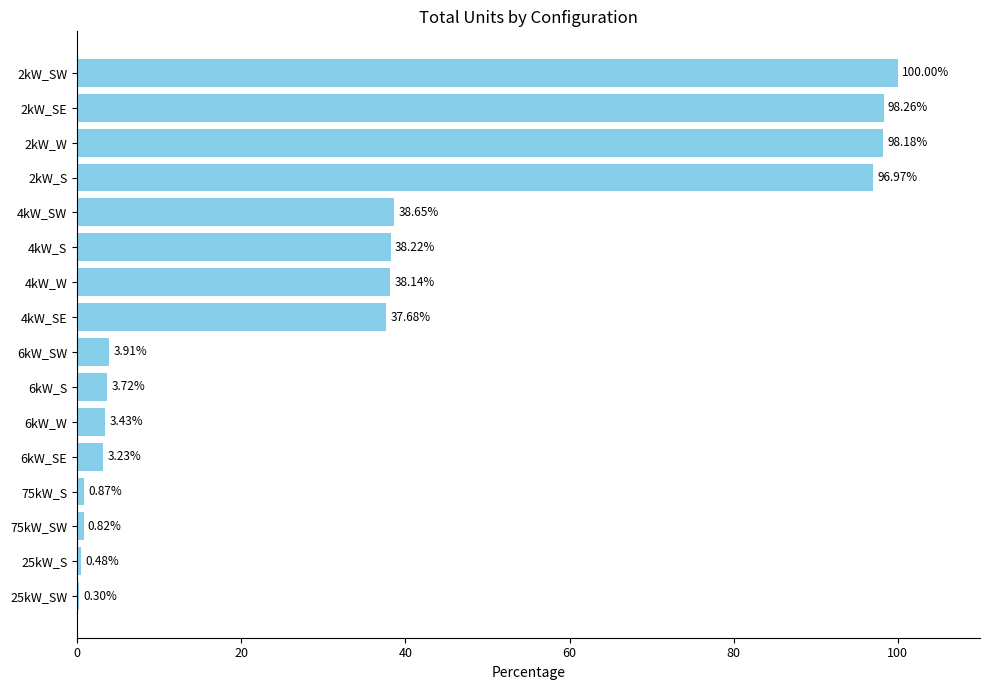

Between 25kW_SW and 75kW_SW, which is larger?

75kW_SW